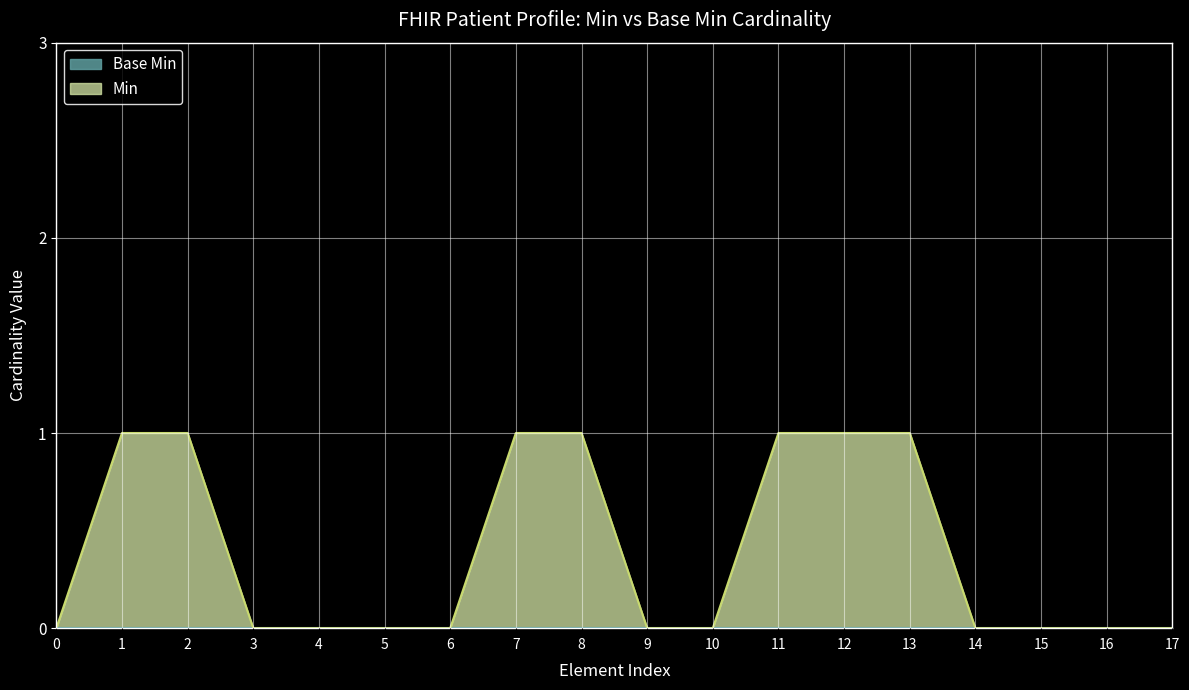

The value of Min at 9 is -1. True or false?

False